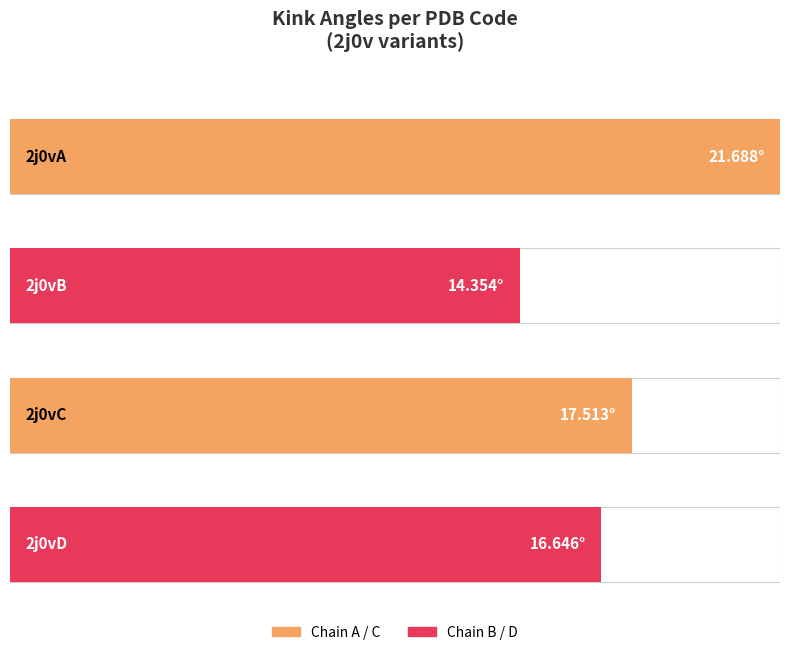

What is the value of the 2nd bar from the left?

14.4